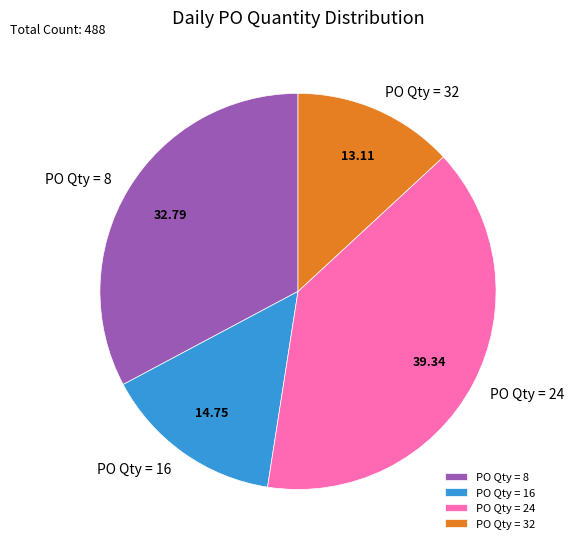

Which category has the smallest portion of the pie?

PO Qty = 32